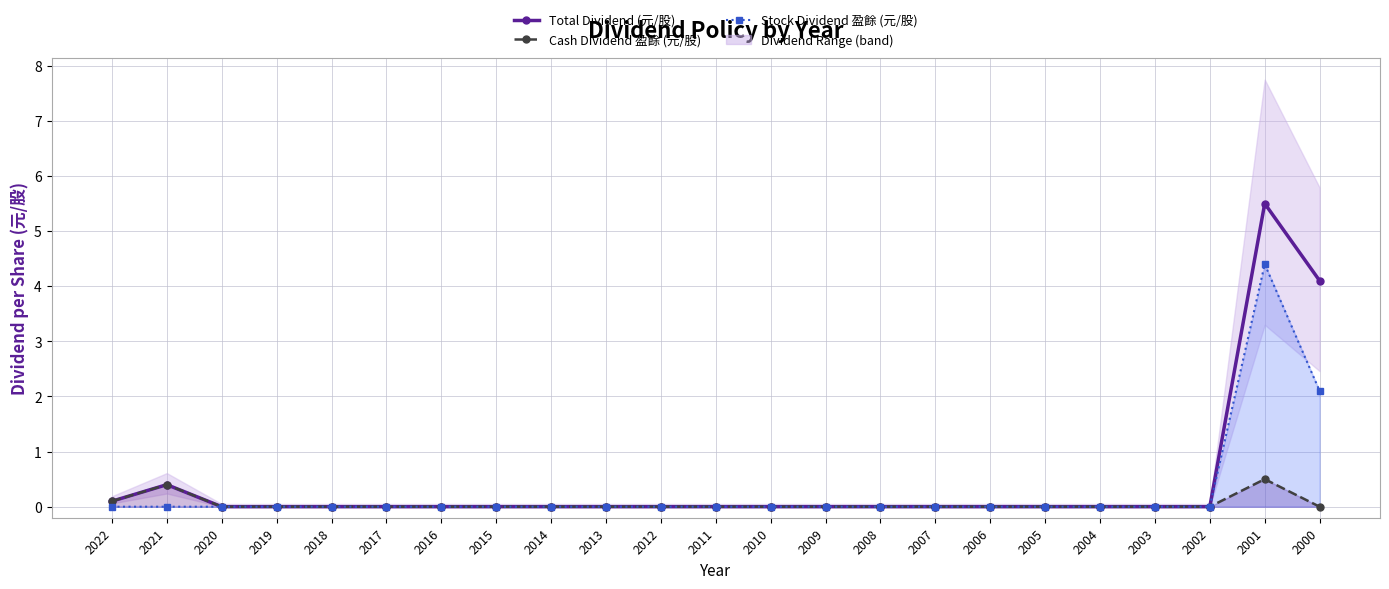

True or false: Cash Dividend 盈餘 (元/股) and Stock Dividend 盈餘 (元/股) cross at least once.

False